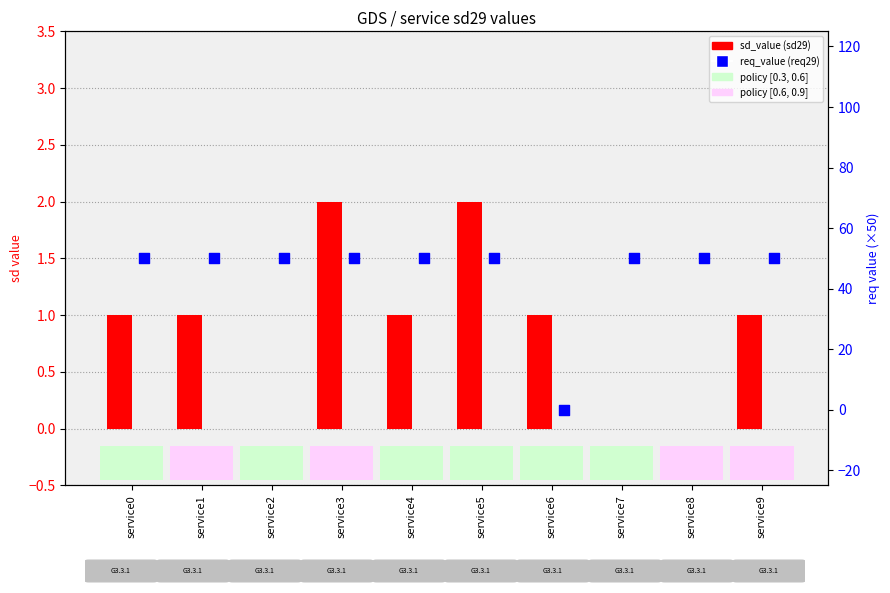

Which series reaches the maximum Y coordinate?

req_value